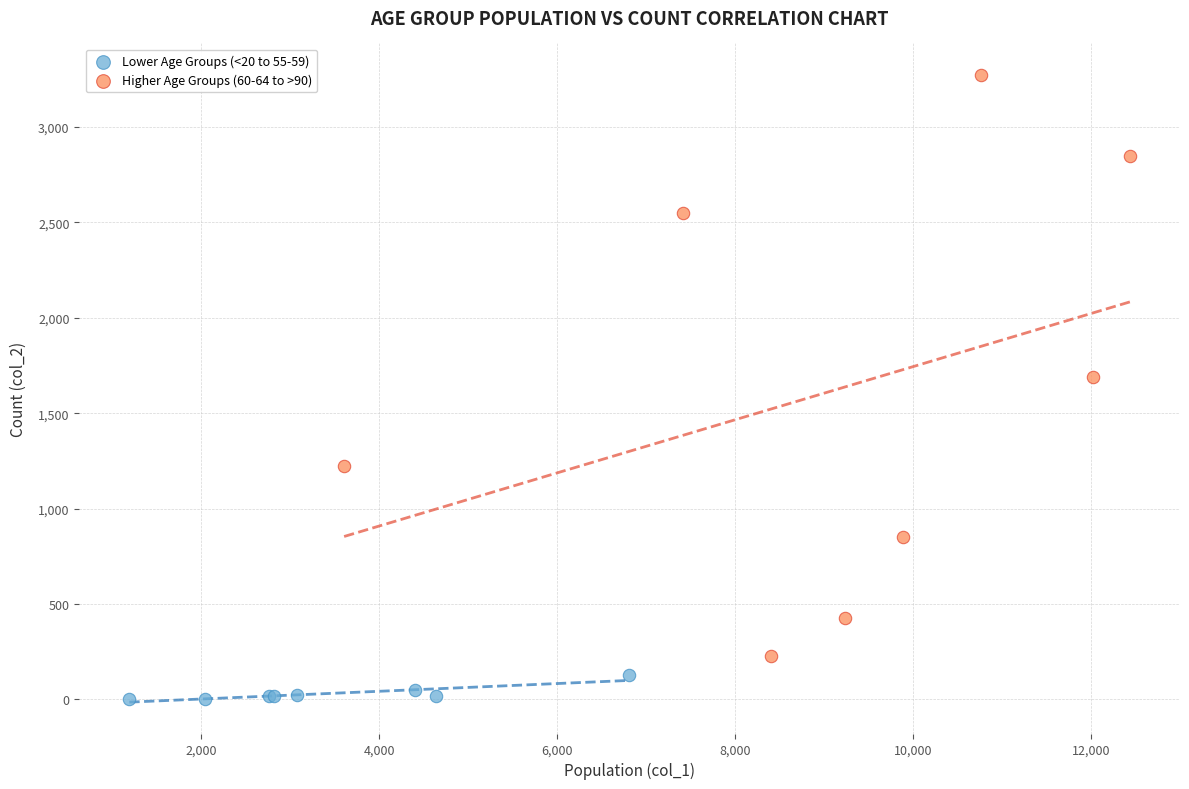

Which series contains the highest Y value?

Higher Age Groups (60-64 to >90)